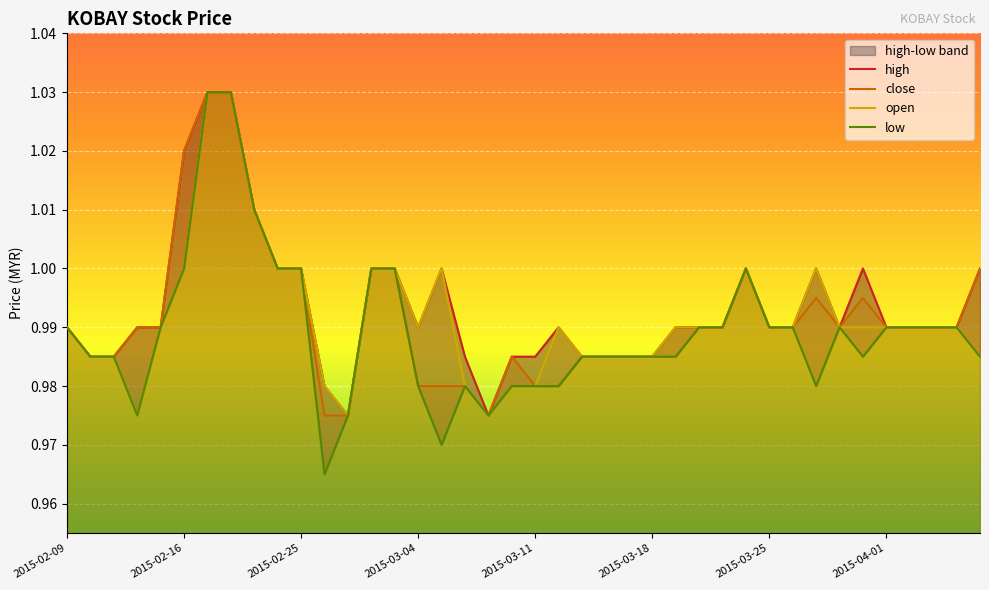

What is the sum of the low values at 2015-02-18 and 2015-02-17?

2.1